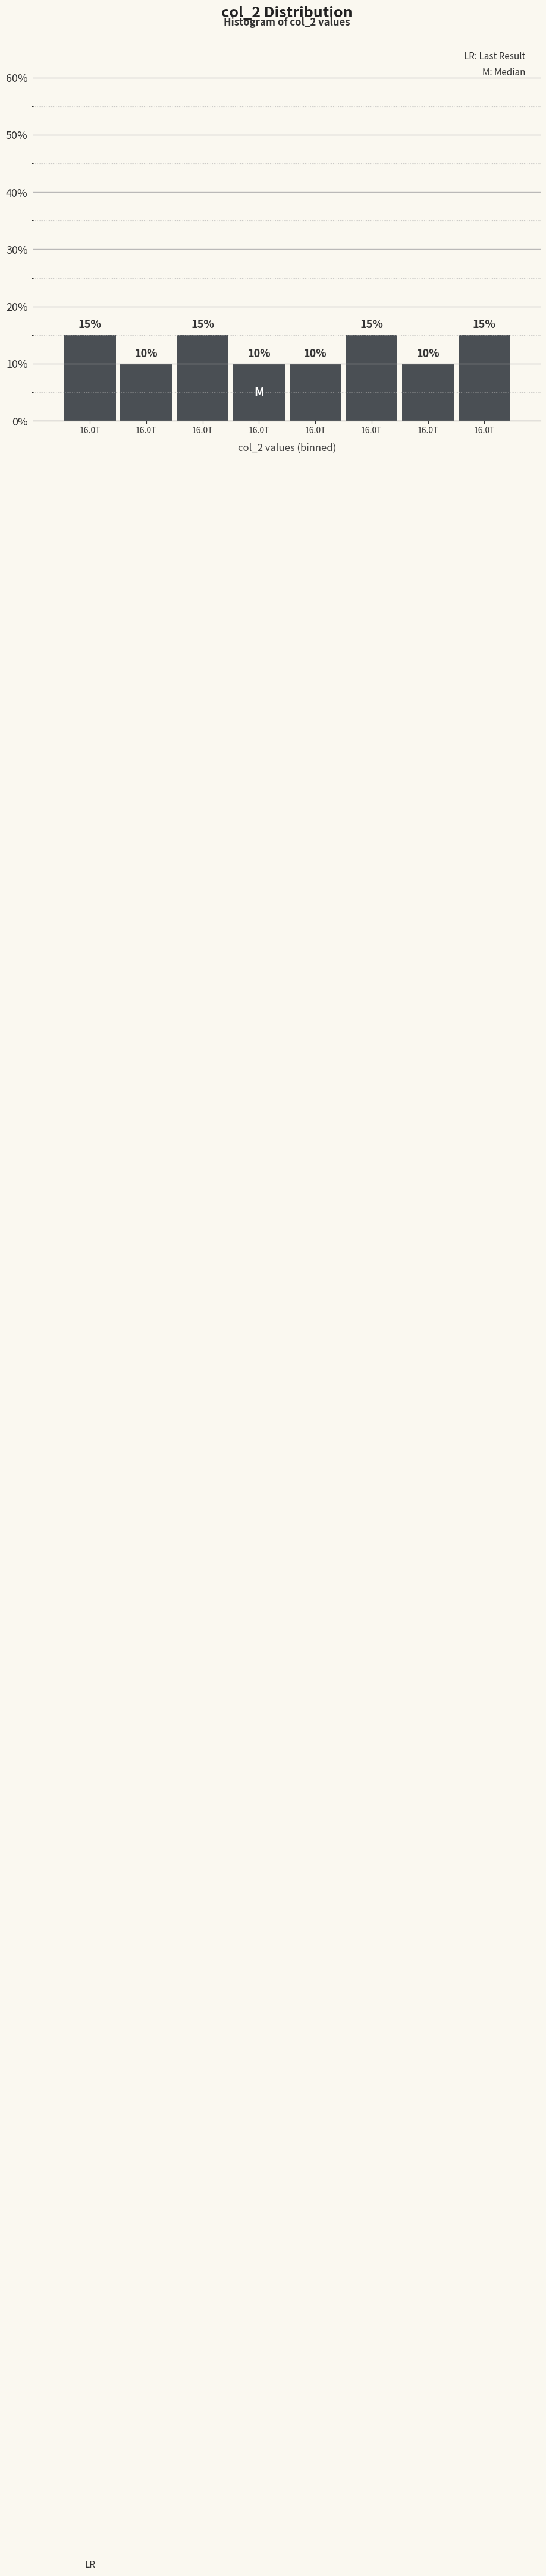

How many bars are there in total?

8